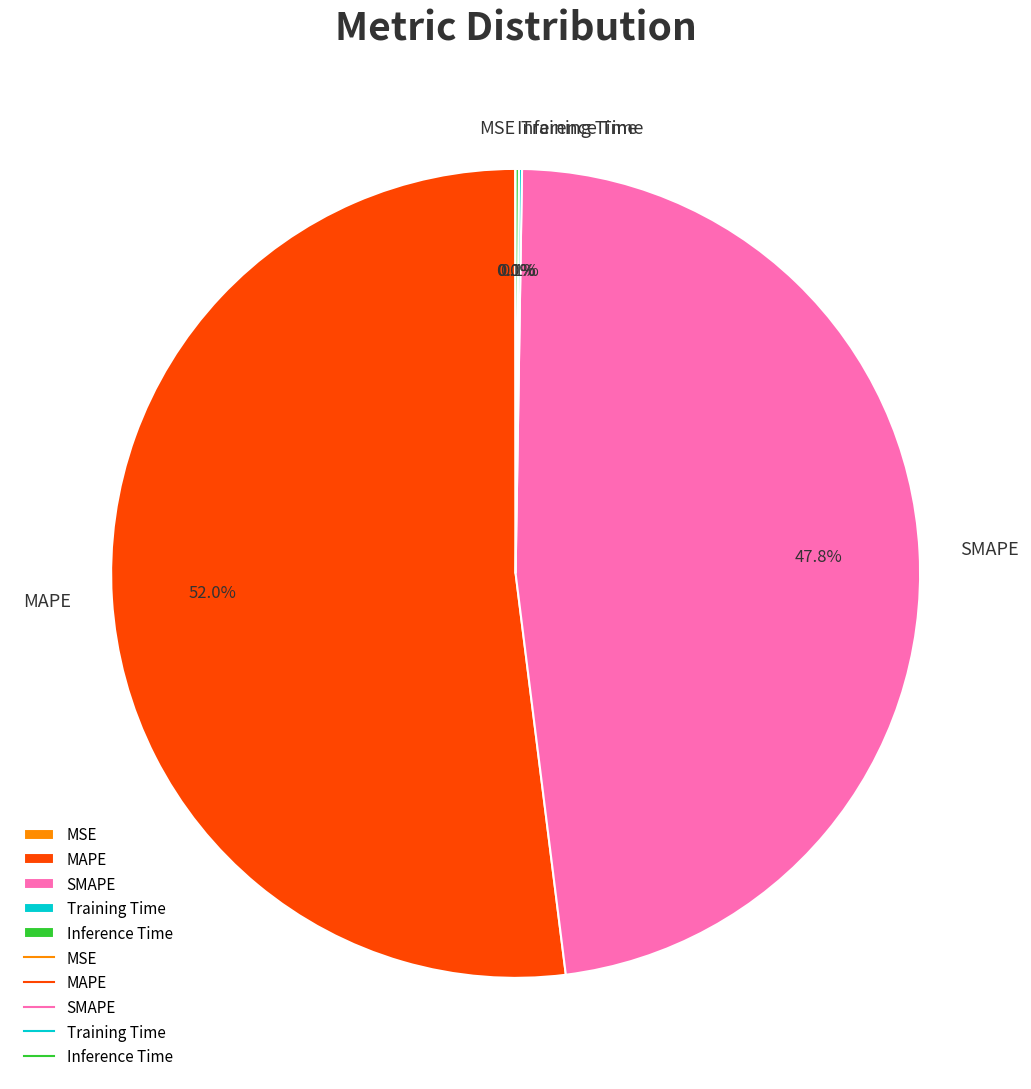

Which slice is the largest?

MAPE